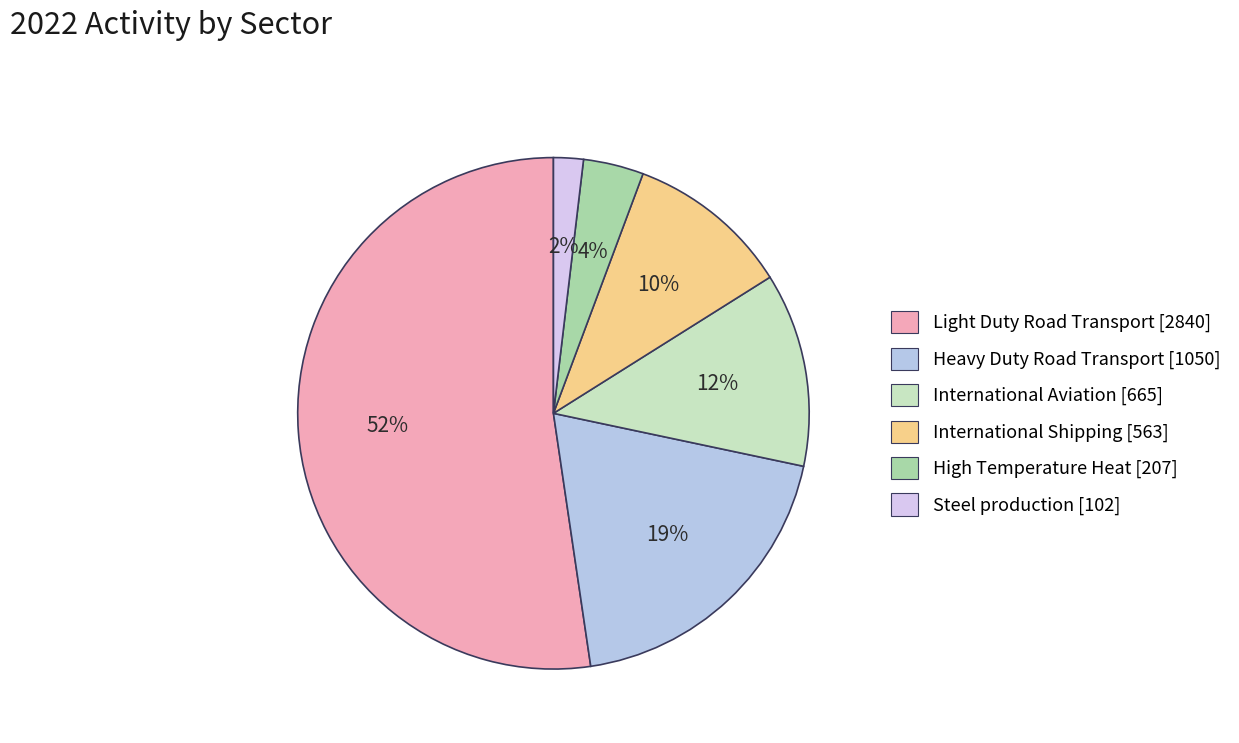

Is there any slice that represents more than half of the pie?

Yes